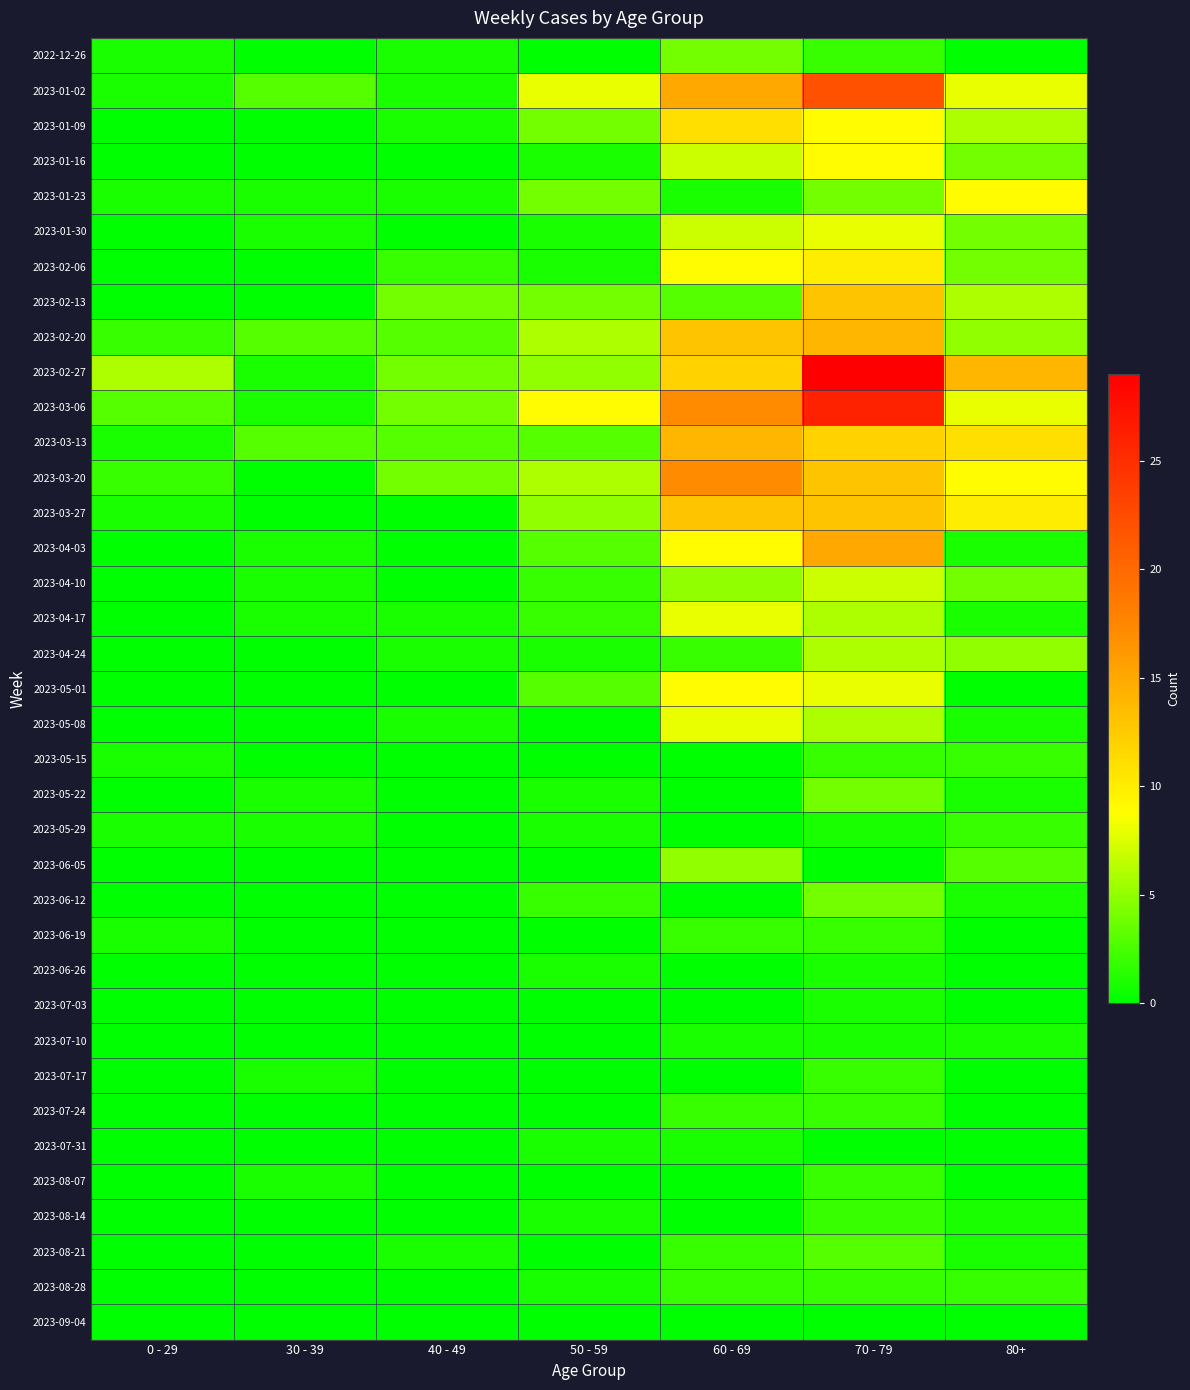

Reading left to right, extract all data points from this chart.

2022-12-26: 0 - 29=1	30 - 39=0	40 - 49=1	50 - 59=0	60 - 69=4	70 - 79=2	80+=0
2023-01-02: 0 - 29=1	30 - 39=3	40 - 49=1	50 - 59=8	60 - 69=15	70 - 79=22	80+=8
2023-01-09: 0 - 29=0	30 - 39=0	40 - 49=1	50 - 59=4	60 - 69=11	70 - 79=9	80+=6
2023-01-16: 0 - 29=0	30 - 39=0	40 - 49=0	50 - 59=1	60 - 69=7	70 - 79=9	80+=4
2023-01-23: 0 - 29=1	30 - 39=1	40 - 49=1	50 - 59=4	60 - 69=1	70 - 79=4	80+=9
2023-01-30: 0 - 29=0	30 - 39=1	40 - 49=0	50 - 59=1	60 - 69=7	70 - 79=8	80+=4
2023-02-06: 0 - 29=0	30 - 39=0	40 - 49=2	50 - 59=1	60 - 69=9	70 - 79=10	80+=4
2023-02-13: 0 - 29=0	30 - 39=0	40 - 49=4	50 - 59=4	60 - 69=3	70 - 79=13	80+=6
2023-02-20: 0 - 29=2	30 - 39=3	40 - 49=3	50 - 59=6	60 - 69=13	70 - 79=14	80+=5
2023-02-27: 0 - 29=6	30 - 39=1	40 - 49=4	50 - 59=5	60 - 69=12	70 - 79=29	80+=14
2023-03-06: 0 - 29=3	30 - 39=1	40 - 49=4	50 - 59=9	60 - 69=17	70 - 79=26	80+=8
2023-03-13: 0 - 29=1	30 - 39=3	40 - 49=3	50 - 59=3	60 - 69=14	70 - 79=12	80+=11
2023-03-20: 0 - 29=2	30 - 39=0	40 - 49=4	50 - 59=6	60 - 69=17	70 - 79=13	80+=9
2023-03-27: 0 - 29=1	30 - 39=0	40 - 49=0	50 - 59=5	60 - 69=13	70 - 79=13	80+=10
2023-04-03: 0 - 29=0	30 - 39=1	40 - 49=0	50 - 59=3	60 - 69=9	70 - 79=15	80+=1
2023-04-10: 0 - 29=0	30 - 39=1	40 - 49=0	50 - 59=2	60 - 69=5	70 - 79=7	80+=4
2023-04-17: 0 - 29=0	30 - 39=1	40 - 49=1	50 - 59=2	60 - 69=8	70 - 79=6	80+=1
2023-04-24: 0 - 29=0	30 - 39=0	40 - 49=1	50 - 59=1	60 - 69=2	70 - 79=6	80+=5
2023-05-01: 0 - 29=0	30 - 39=0	40 - 49=0	50 - 59=3	60 - 69=9	70 - 79=8	80+=0
2023-05-08: 0 - 29=0	30 - 39=0	40 - 49=1	50 - 59=0	60 - 69=8	70 - 79=6	80+=1
2023-05-15: 0 - 29=1	30 - 39=0	40 - 49=0	50 - 59=0	60 - 69=0	70 - 79=2	80+=2
2023-05-22: 0 - 29=0	30 - 39=1	40 - 49=0	50 - 59=1	60 - 69=0	70 - 79=4	80+=1
2023-05-29: 0 - 29=1	30 - 39=1	40 - 49=0	50 - 59=1	60 - 69=0	70 - 79=1	80+=2
2023-06-05: 0 - 29=0	30 - 39=0	40 - 49=0	50 - 59=0	60 - 69=5	70 - 79=0	80+=3
2023-06-12: 0 - 29=0	30 - 39=0	40 - 49=0	50 - 59=2	60 - 69=0	70 - 79=4	80+=1
2023-06-19: 0 - 29=1	30 - 39=0	40 - 49=0	50 - 59=0	60 - 69=2	70 - 79=2	80+=0
2023-06-26: 0 - 29=0	30 - 39=0	40 - 49=0	50 - 59=1	60 - 69=0	70 - 79=1	80+=0
2023-07-03: 0 - 29=0	30 - 39=0	40 - 49=0	50 - 59=0	60 - 69=0	70 - 79=1	80+=0
2023-07-10: 0 - 29=0	30 - 39=0	40 - 49=0	50 - 59=0	60 - 69=1	70 - 79=1	80+=1
2023-07-17: 0 - 29=0	30 - 39=1	40 - 49=0	50 - 59=0	60 - 69=0	70 - 79=2	80+=0
2023-07-24: 0 - 29=0	30 - 39=0	40 - 49=0	50 - 59=0	60 - 69=2	70 - 79=2	80+=0
2023-07-31: 0 - 29=0	30 - 39=0	40 - 49=0	50 - 59=1	60 - 69=1	70 - 79=0	80+=0
2023-08-07: 0 - 29=0	30 - 39=1	40 - 49=0	50 - 59=0	60 - 69=0	70 - 79=2	80+=0
2023-08-14: 0 - 29=0	30 - 39=0	40 - 49=0	50 - 59=1	60 - 69=0	70 - 79=2	80+=1
2023-08-21: 0 - 29=0	30 - 39=0	40 - 49=1	50 - 59=0	60 - 69=2	70 - 79=3	80+=1
2023-08-28: 0 - 29=0	30 - 39=0	40 - 49=0	50 - 59=1	60 - 69=2	70 - 79=2	80+=2
2023-09-04: 0 - 29=0	30 - 39=0	40 - 49=0	50 - 59=0	60 - 69=0	70 - 79=0	80+=0